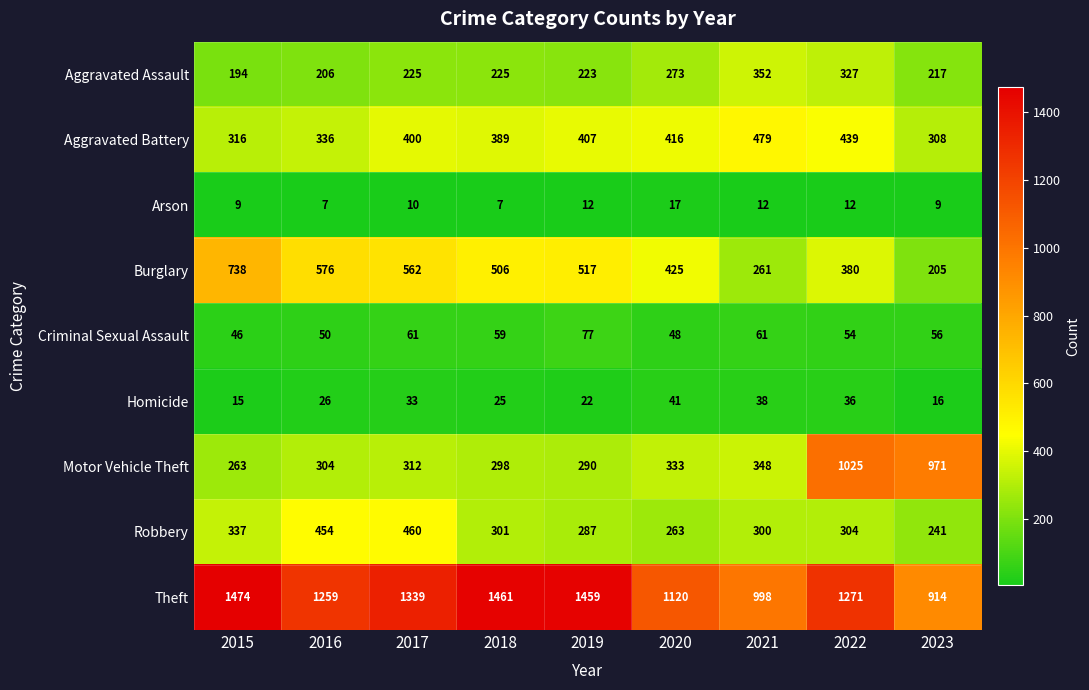

Read the Burglary value at 2021.

261